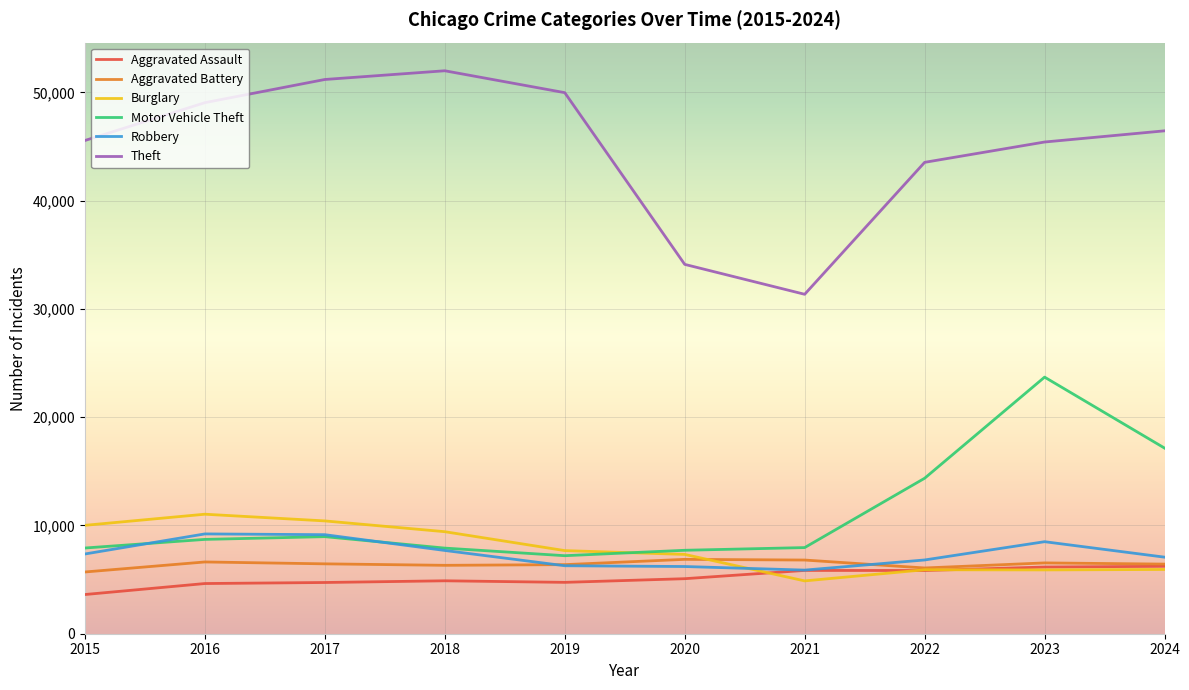

At how many categories does at least one series exceed 5212?

10